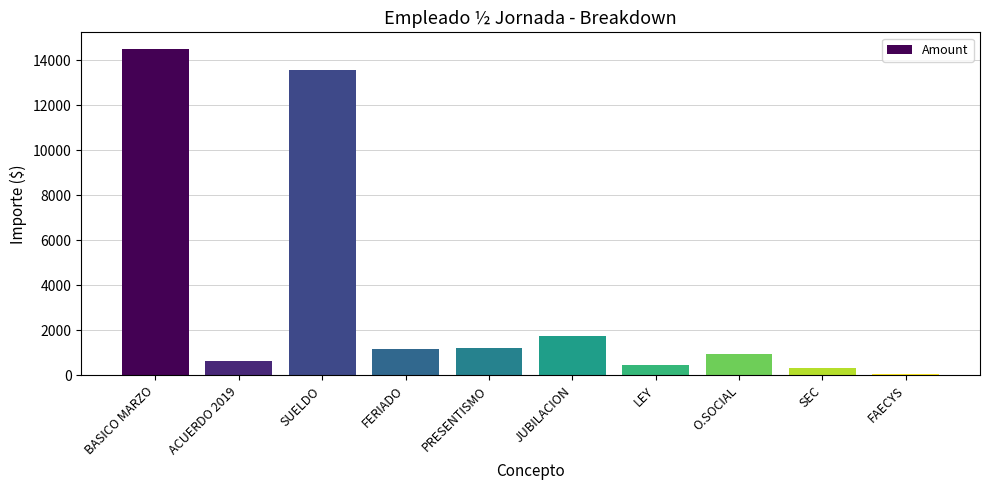

What value does the data have at SUELDO?

13547.7